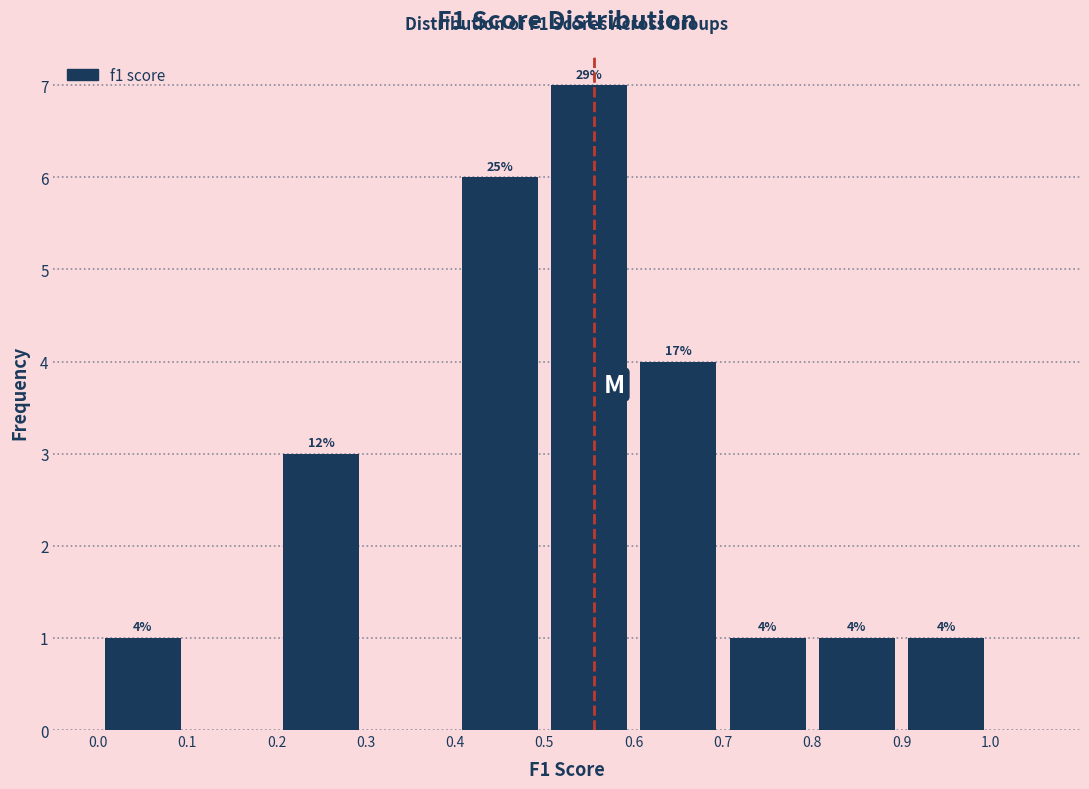

Over which range of the x-axis is the bar tallest?

0.5 to 0.6